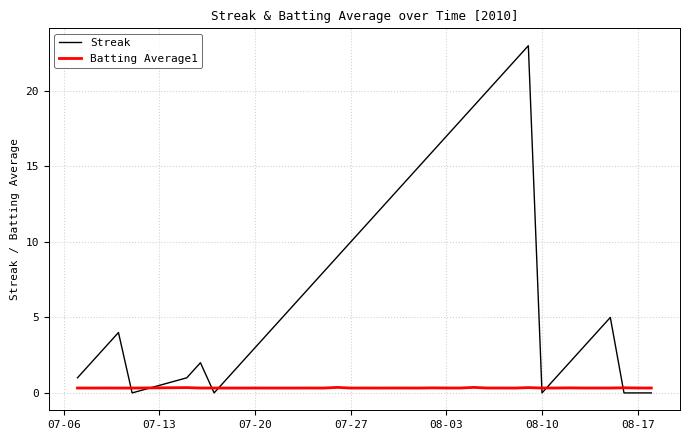

What is the difference between the maximum and minimum values in the Streak series?

23.0